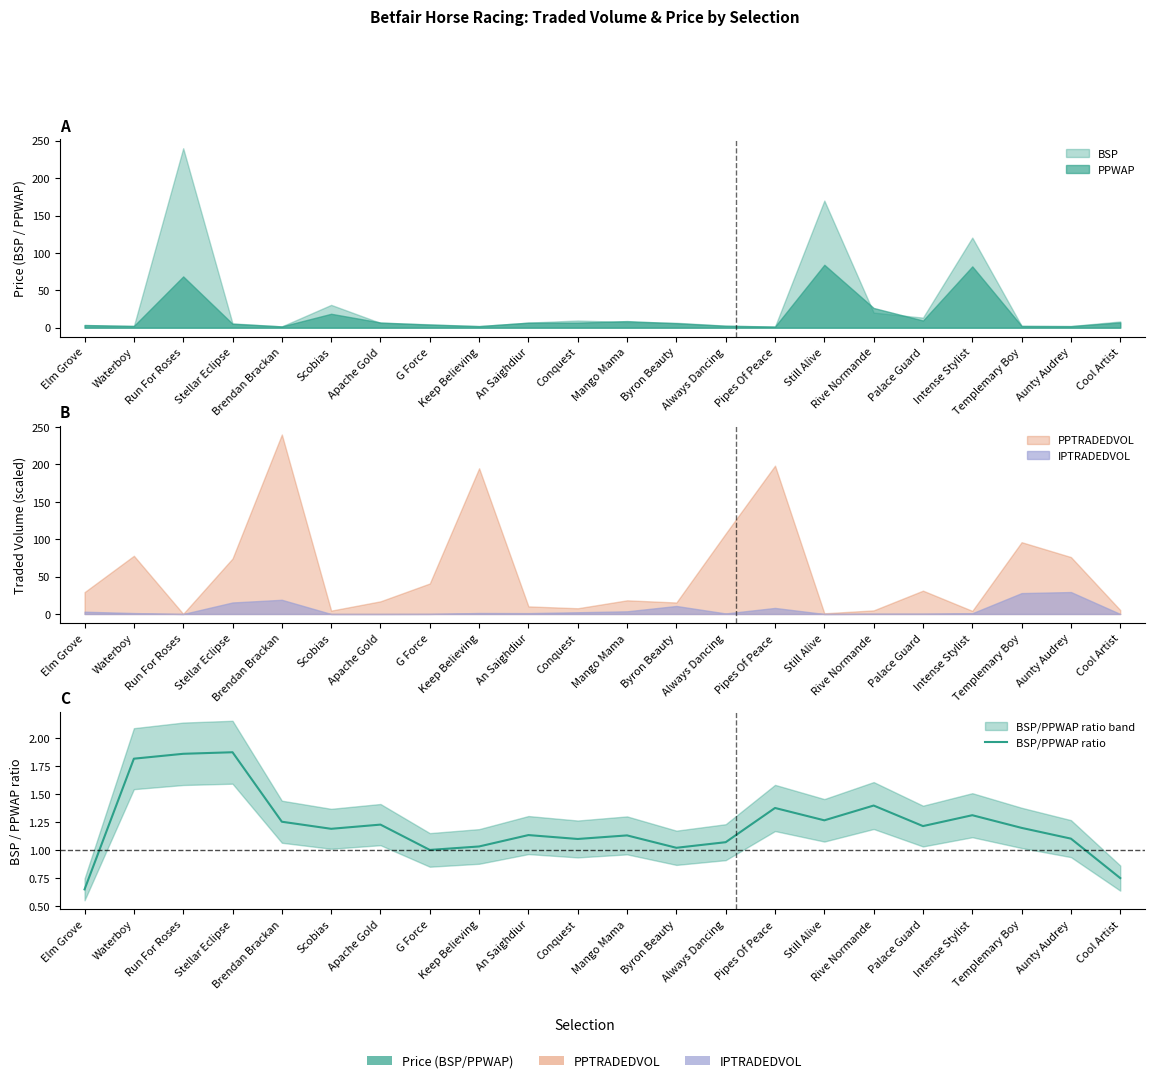

Reading right to left, transcribe all the data shown in this chart.

Cool Artist=0.7	Aunty Audrey=1.1	Templemary Boy=1.2	Intense Stylist=1.3	Palace Guard=1.2	Rive Normande=1.4	Still Alive=1.3	Pipes Of Peace=1.4	Always Dancing=1.1	Byron Beauty=1.0	Mango Mama=1.1	Conquest=1.1	An Saighdiur=1.1	Keep Believing=1.0	G Force=1.0	Apache Gold=1.2	Scobias=1.2	Brendan Brackan=1.3	Stellar Eclipse=1.9	Run For Roses=1.9	Waterboy=1.8	Elm Grove=0.6